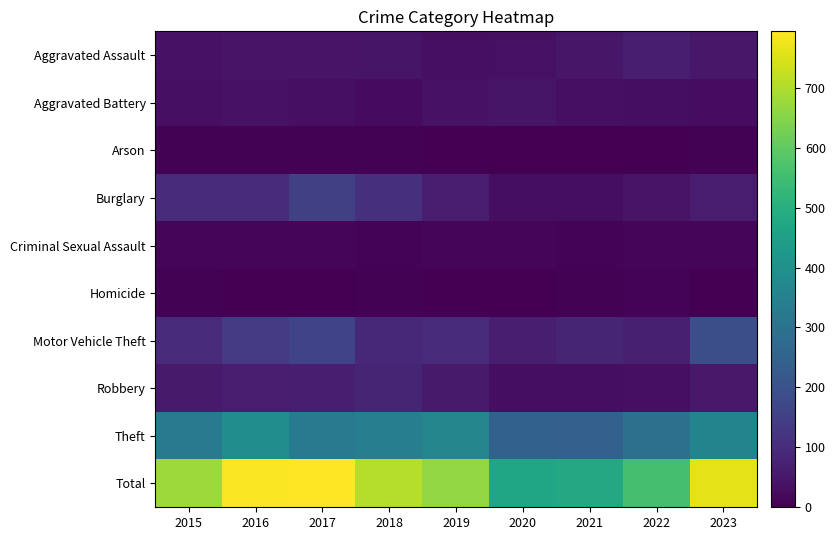

Which label corresponds to the largest value in the chart?

2017